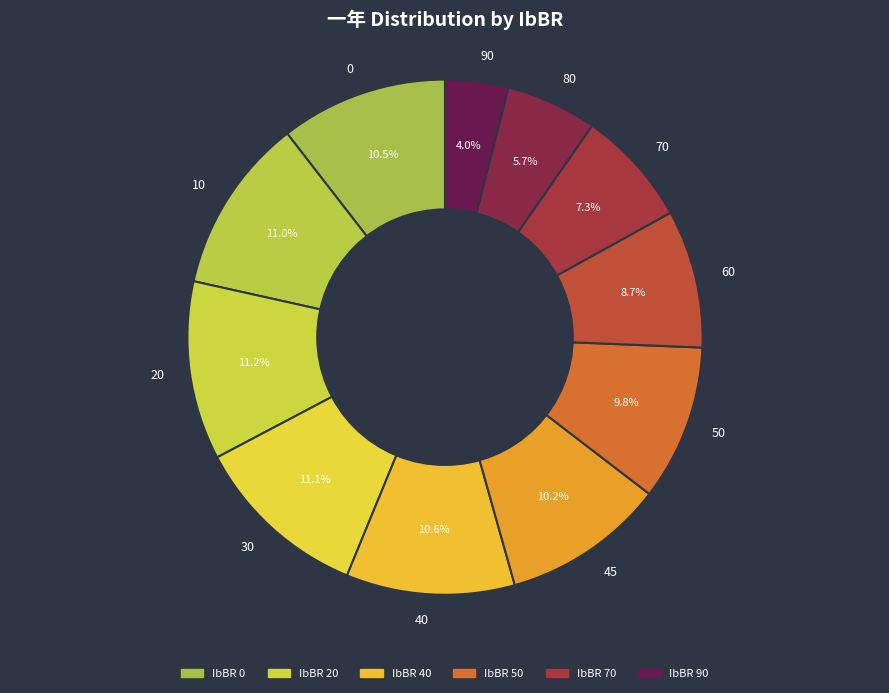

To the nearest percent, what is the difference between the largest and smallest slice percentages?

7%